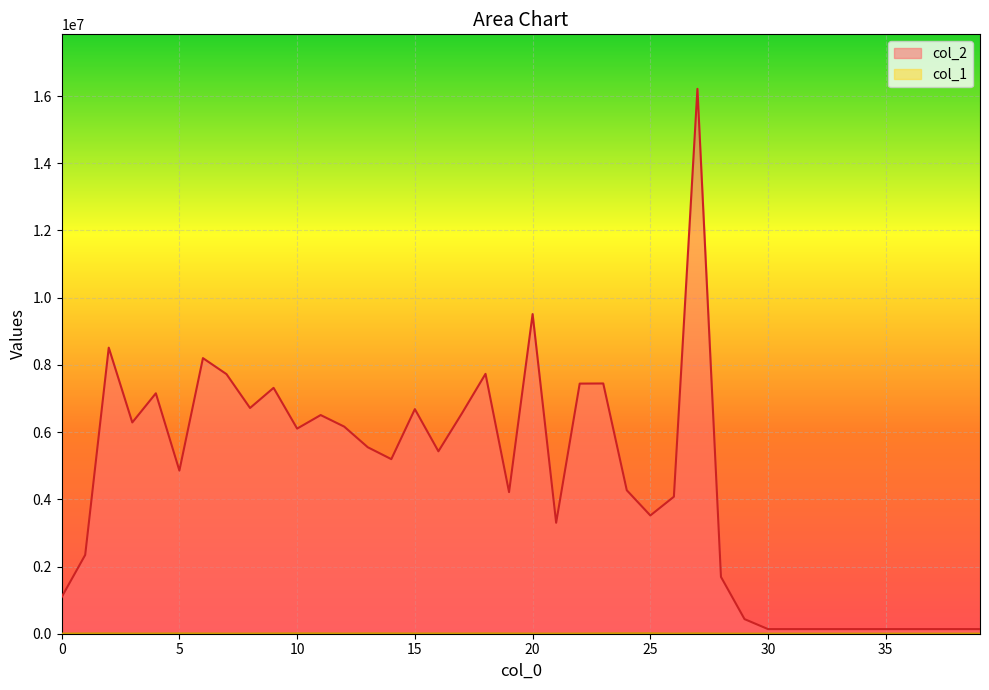

True or false: col_2 and col_1 cross at least once.

False